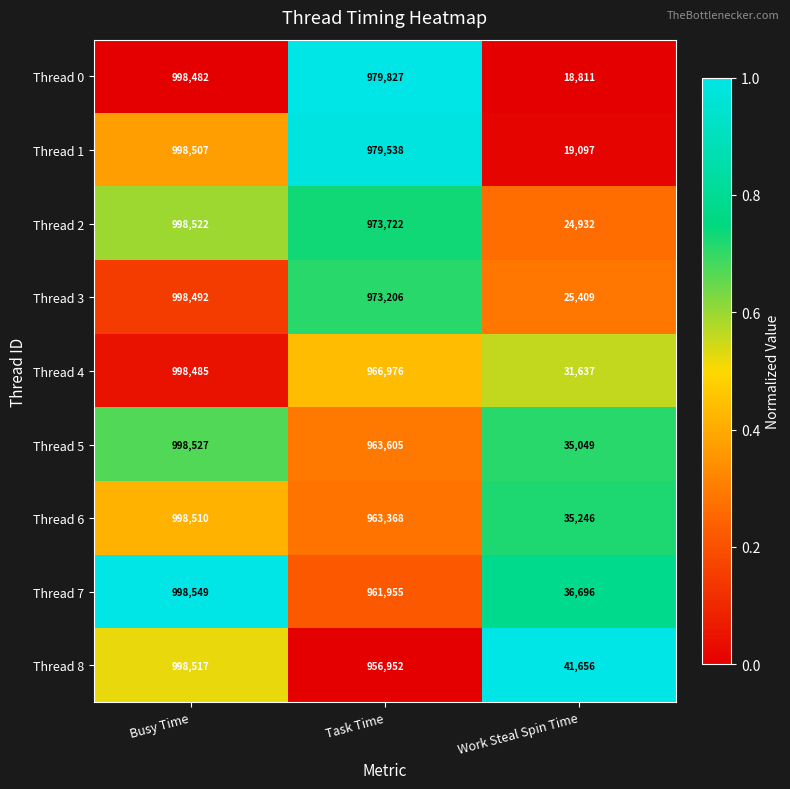

Is the value of Thread 5 at Work Steal Spin Time greater than the value of Thread 2 at Task Time?

No